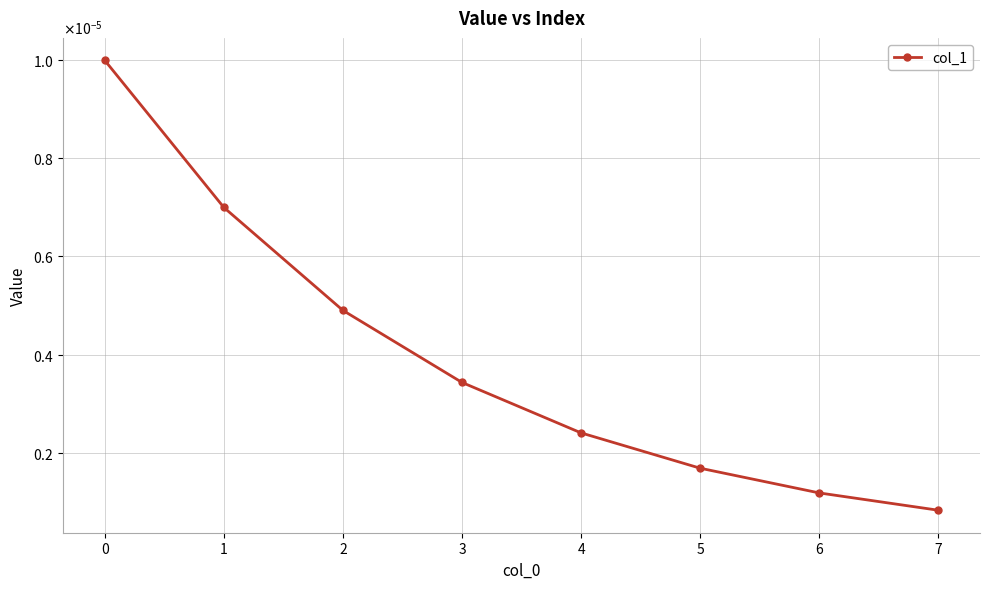

Does the chart have visible grid lines?

Yes